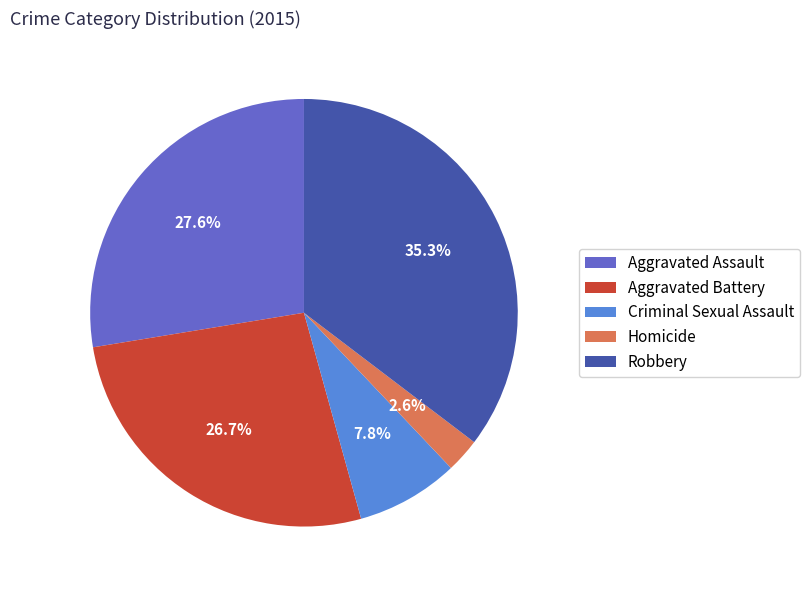

Which has a higher value, Criminal Sexual Assault or Aggravated Assault?

Aggravated Assault